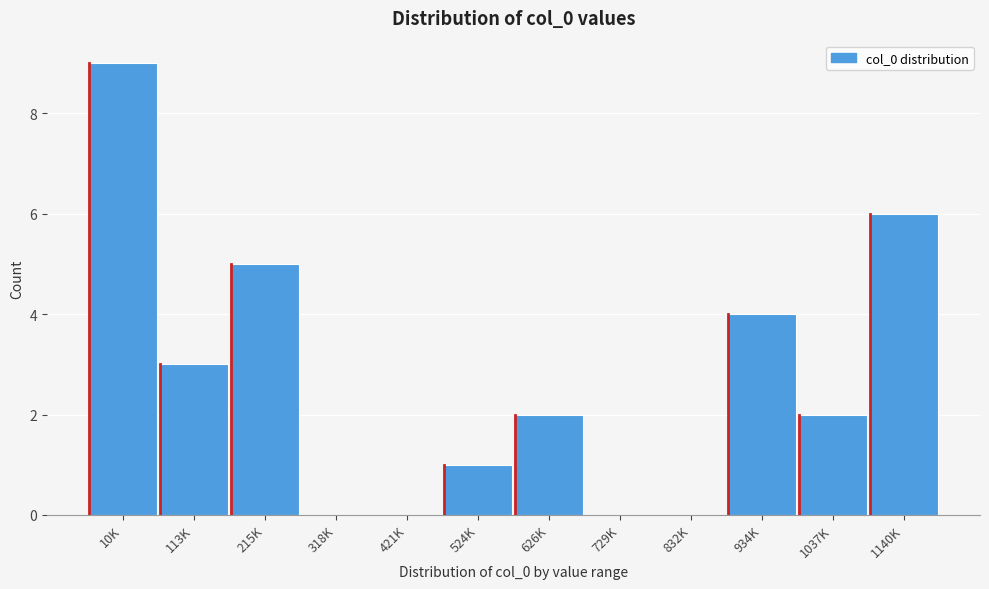

Reading left to right, transcribe all the data shown in this chart.

10K=9	113K=3	215K=5	318K=0	421K=0	524K=1	626K=2	729K=0	832K=0	934K=4	1037K=2	1140K=6